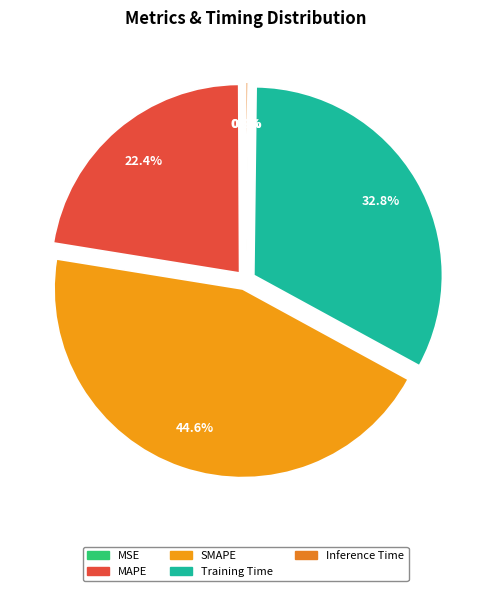

How much of the chart is everything except MSE?

99.9%